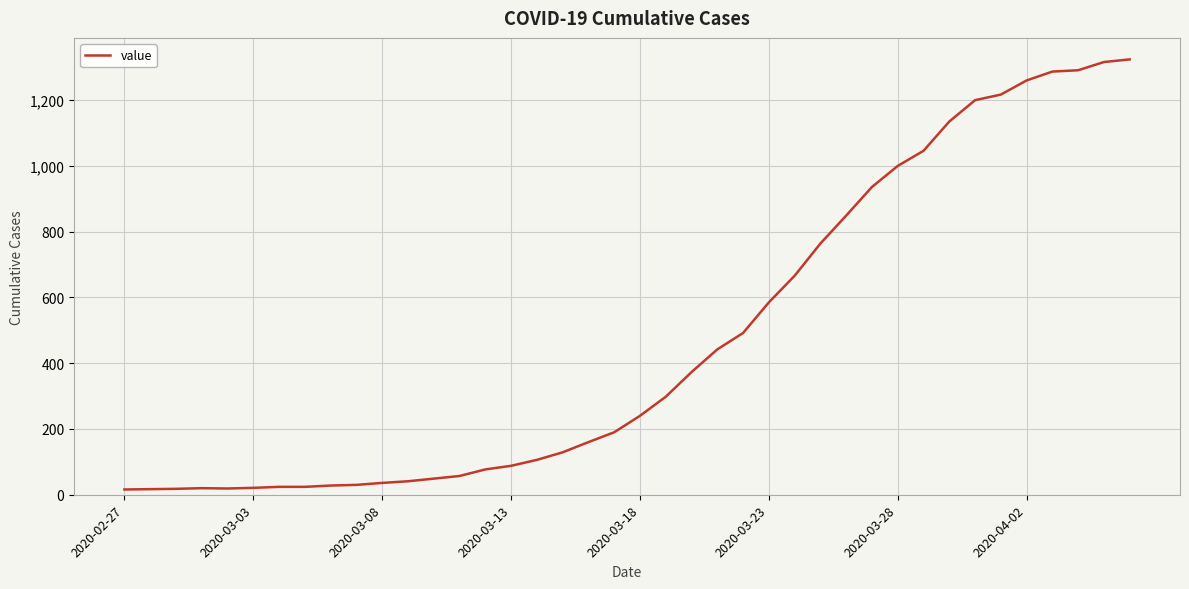

What is the maximum value shown in the chart?

1324